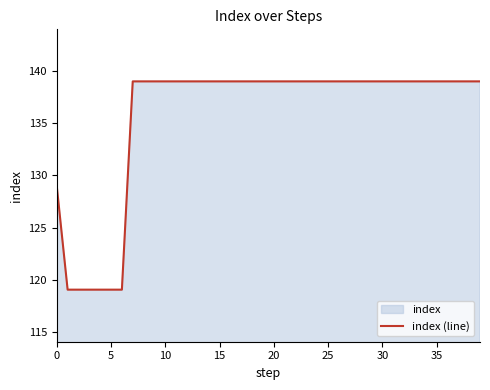

What is the value of the 22nd point from the left?

139.0